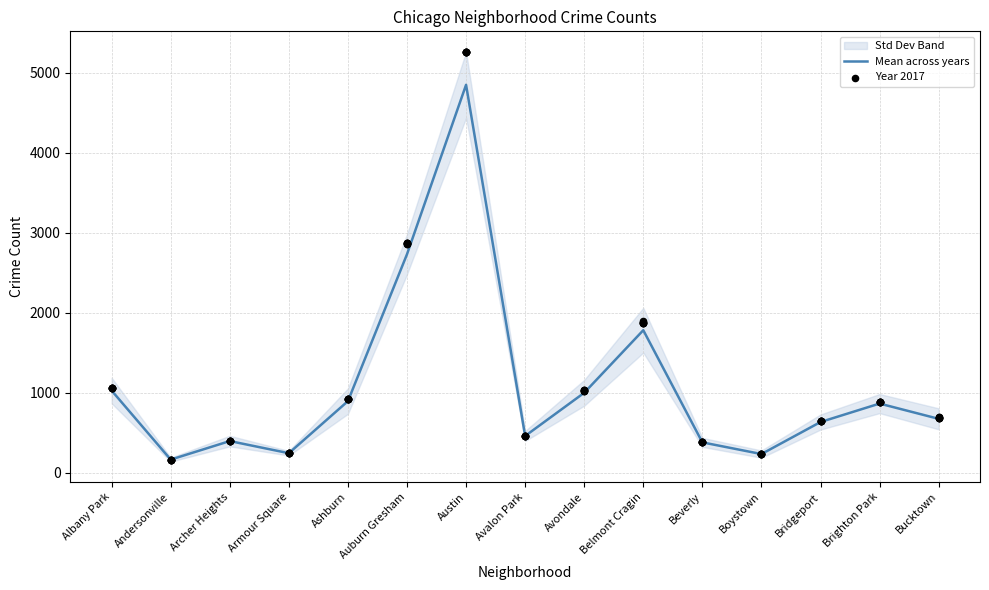

Which series has the largest Y range (max minus min)?

Year 2017